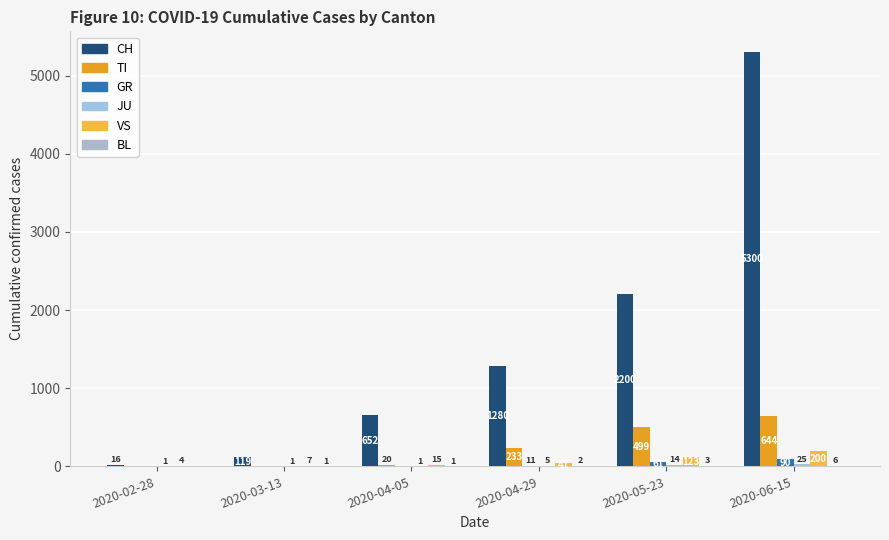

Reading left to right, what are all the values shown in this chart?

CH: 16	119	652	1280	2200	5300
TI: 0	0	20	233	499	644
GR: 0	0	0	11	61	90
JU: 1	1	1	5	14	25
VS: 4	7	15	41	123	200
BL: 0	1	1	2	3	6